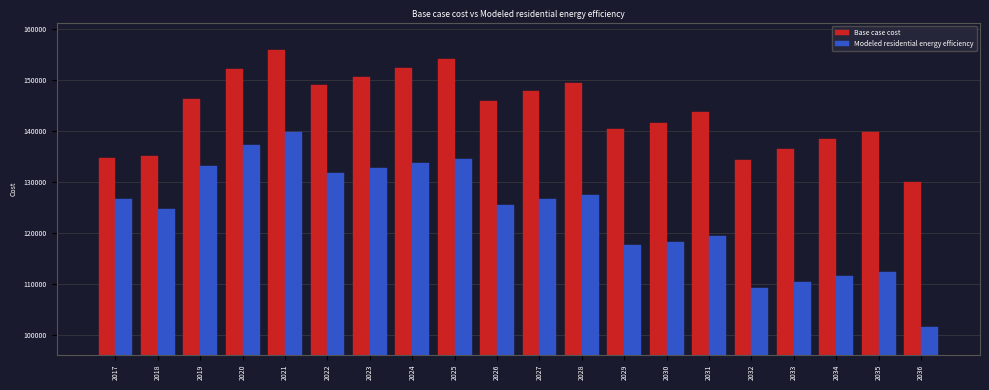

Where does the Base case cost series first go above 145989?

2019